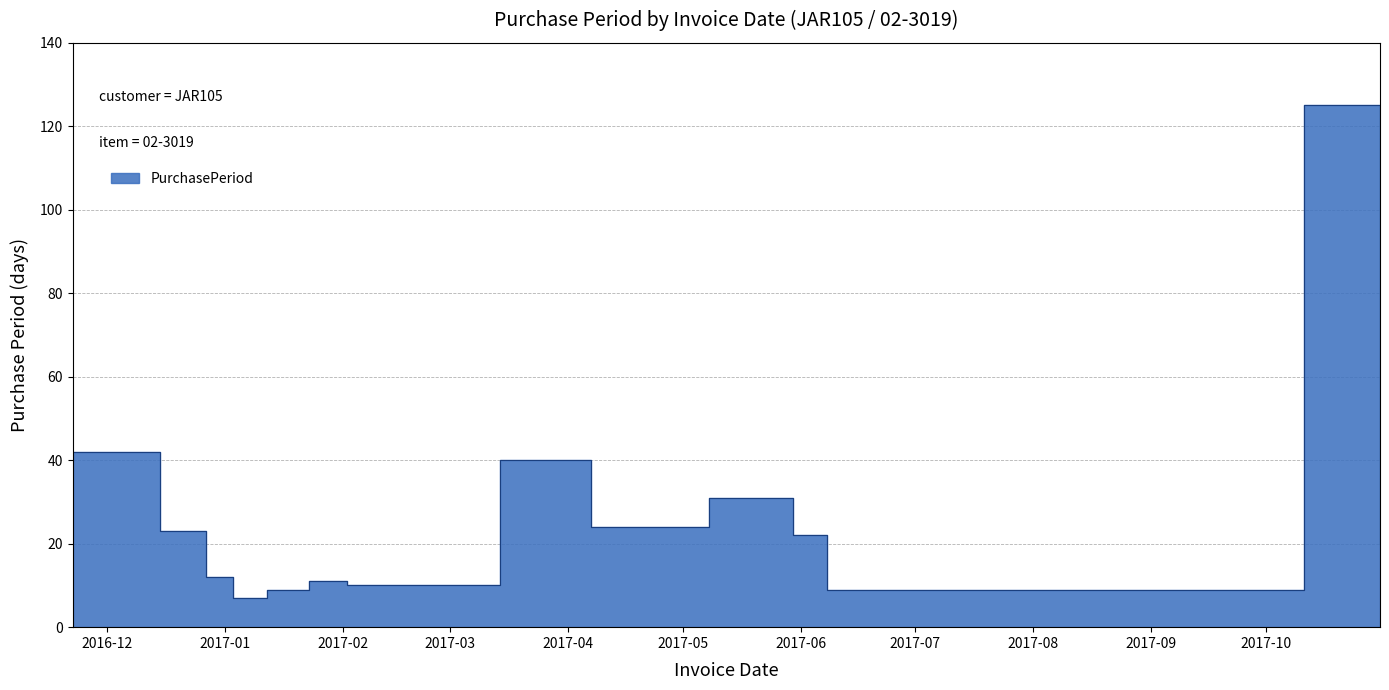

Rank the categories by value from highest to lowest.

2017-10-11, 2016-11-22, 2017-03-14, 2017-05-08, 2017-04-07, 2016-12-15, 2017-05-30, 2017-10-31, 2016-12-27, 2017-01-23, 2017-02-02, 2017-01-12, 2017-06-08, 2017-01-03